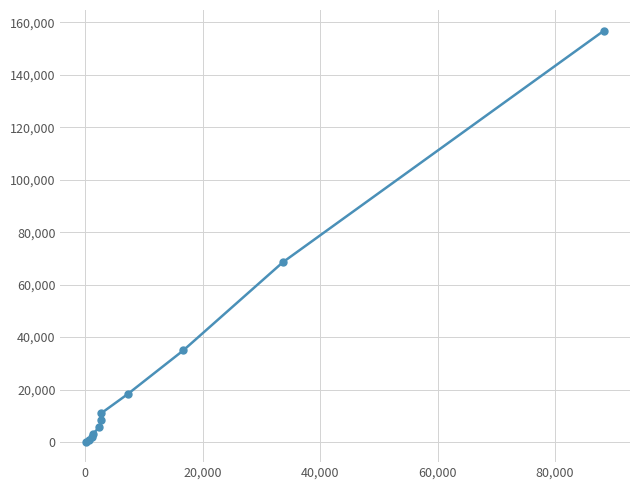

What is the maximum value shown in the chart?

156905.3